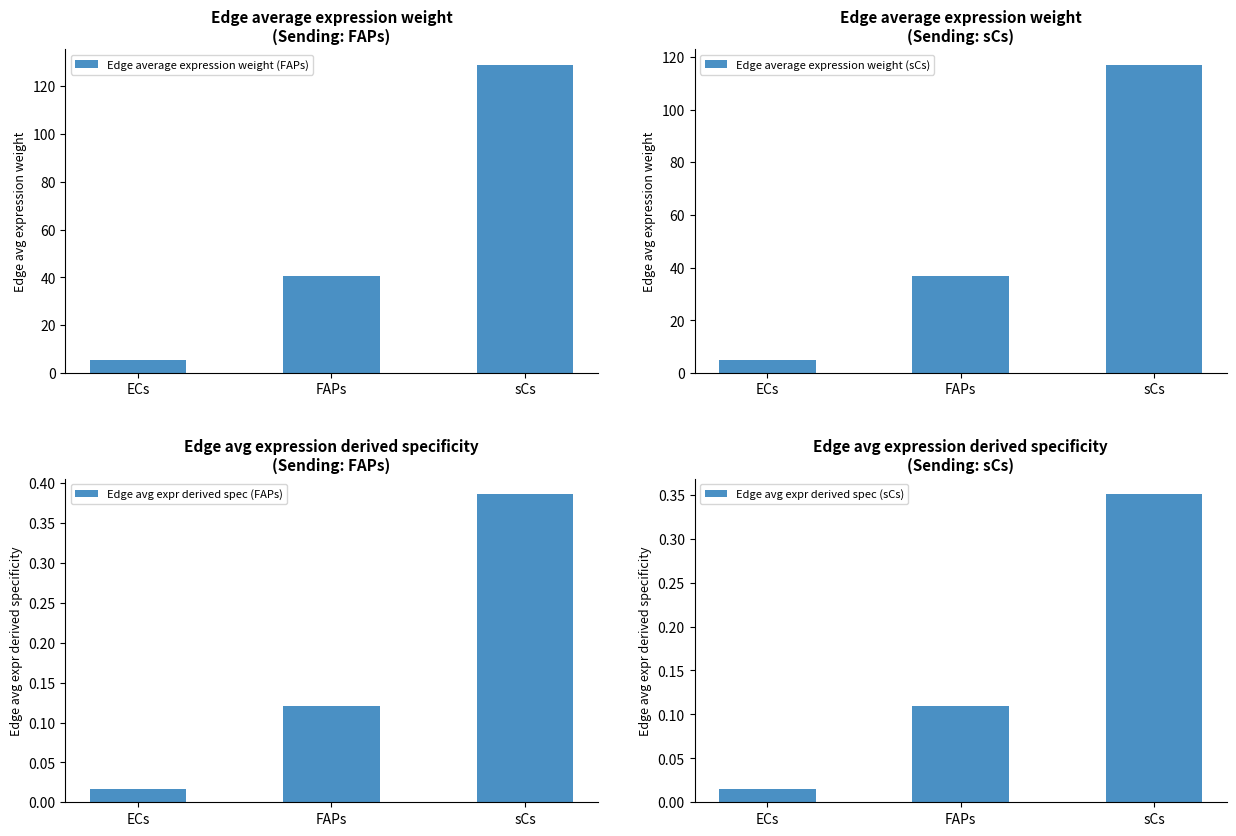

Which category has the lowest value across all series?

ECs